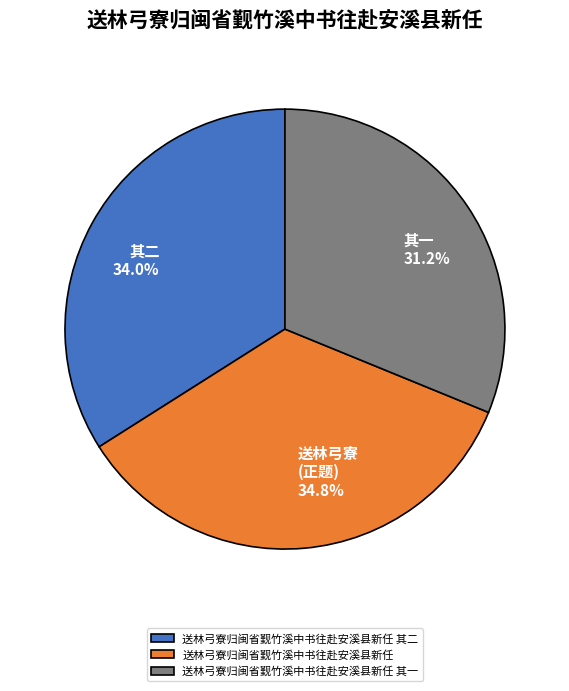

What is the total percentage of 送林弓寮归闽省觐竹溪中书往赴安溪县新任 其一 and 送林弓寮归闽省觐竹溪中书往赴安溪县新任?

66.0%